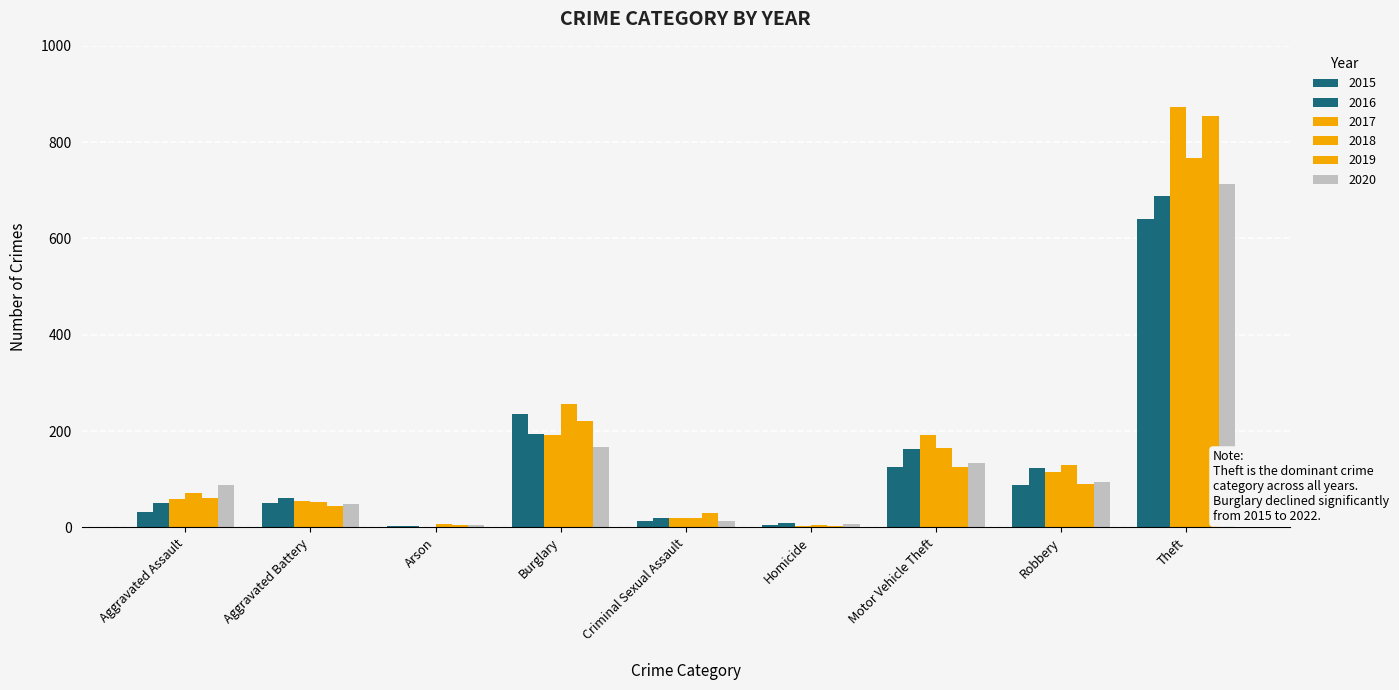

How many series are shown in this chart?

6